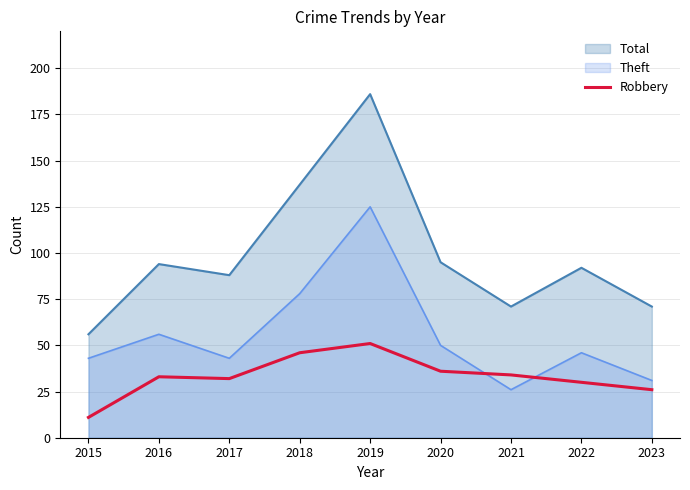

The chart shows a value of 66 at 2018. True or false?

False